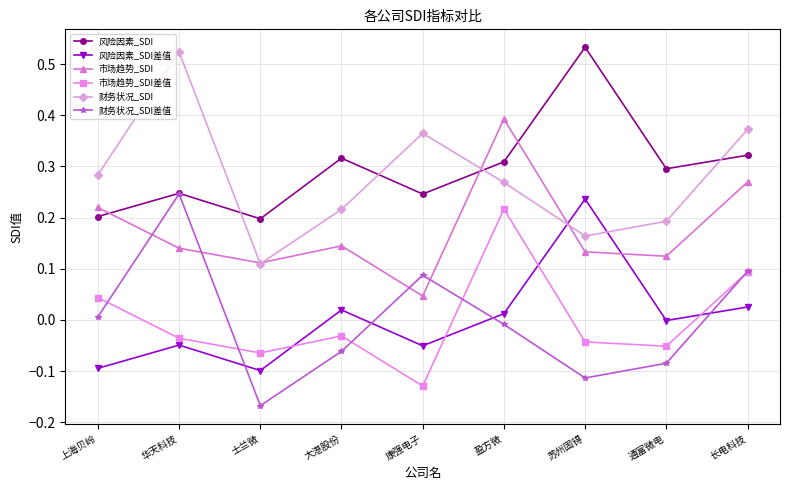

True or false: 财务状况_SDI差值 and 财务状况_SDI intersect in this chart.

False